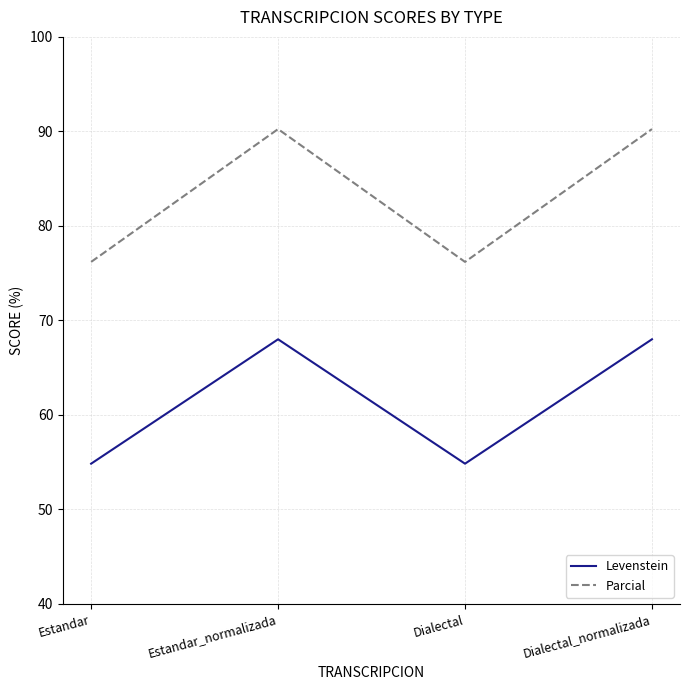

Reading right to left, extract all data points from this chart.

Levenstein: Dialectal_normalizada=68.0	Dialectal=54.8	Estandar_normalizada=68.0	Estandar=54.8
Parcial: Dialectal_normalizada=90.2	Dialectal=76.2	Estandar_normalizada=90.2	Estandar=76.2